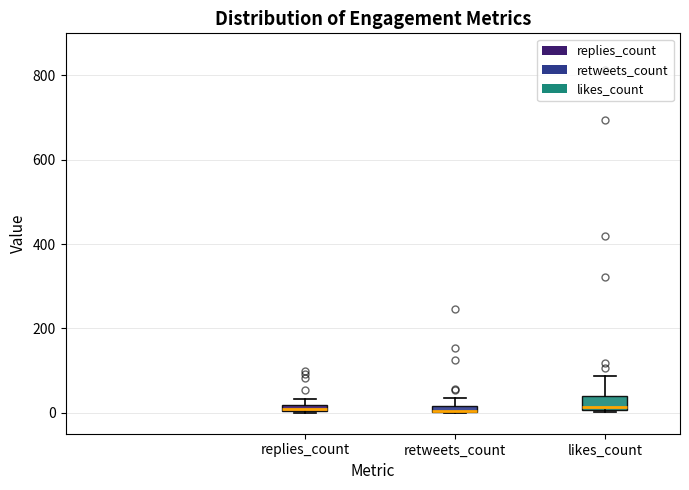

Where does the upper whisker of the box for likes_count end on the y-axis? The values are not printed on the chart, so give them approximately, as read against the axis.

80